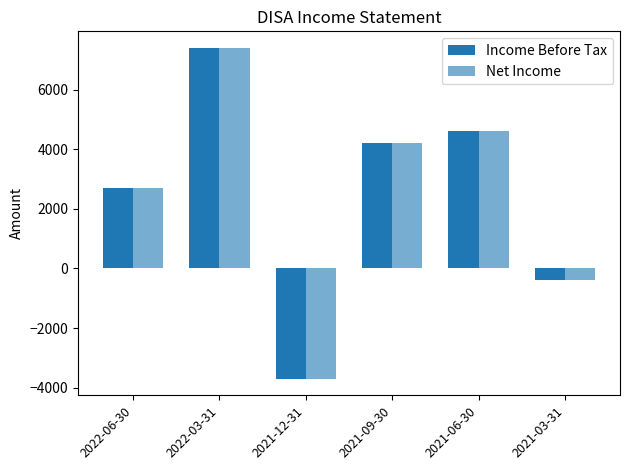

What position from the left is 2021-06-30?

5